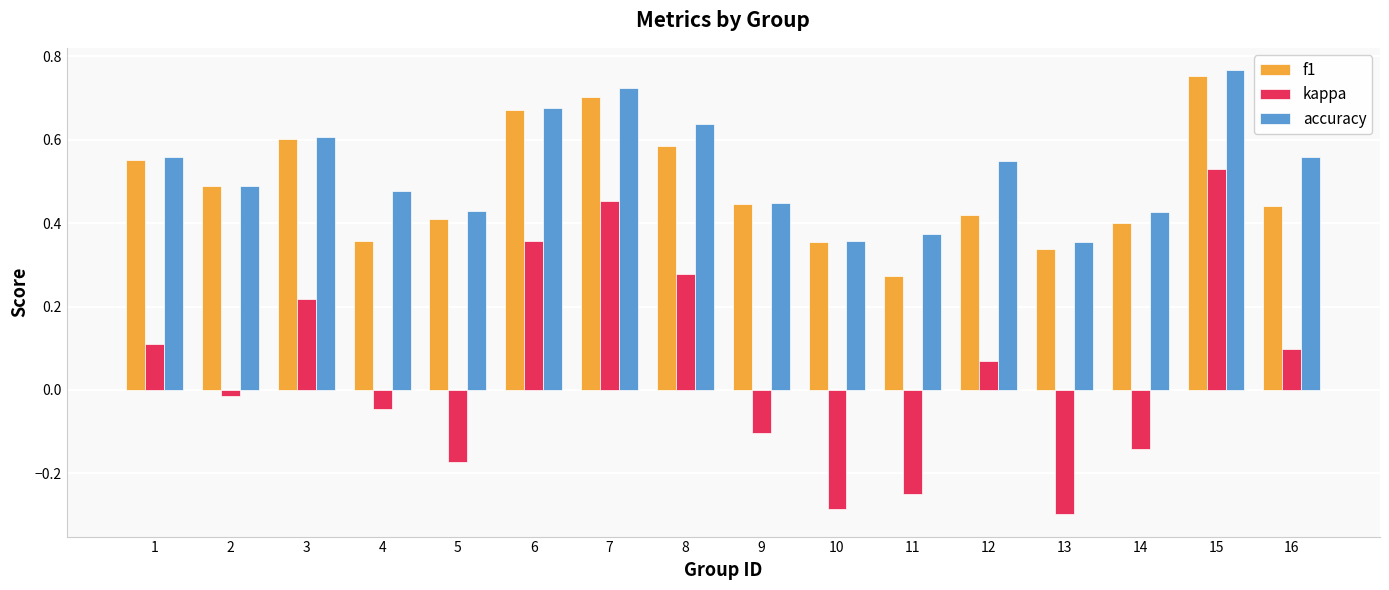

Is the value of f1 at 11 greater than the value of kappa at 5?

Yes